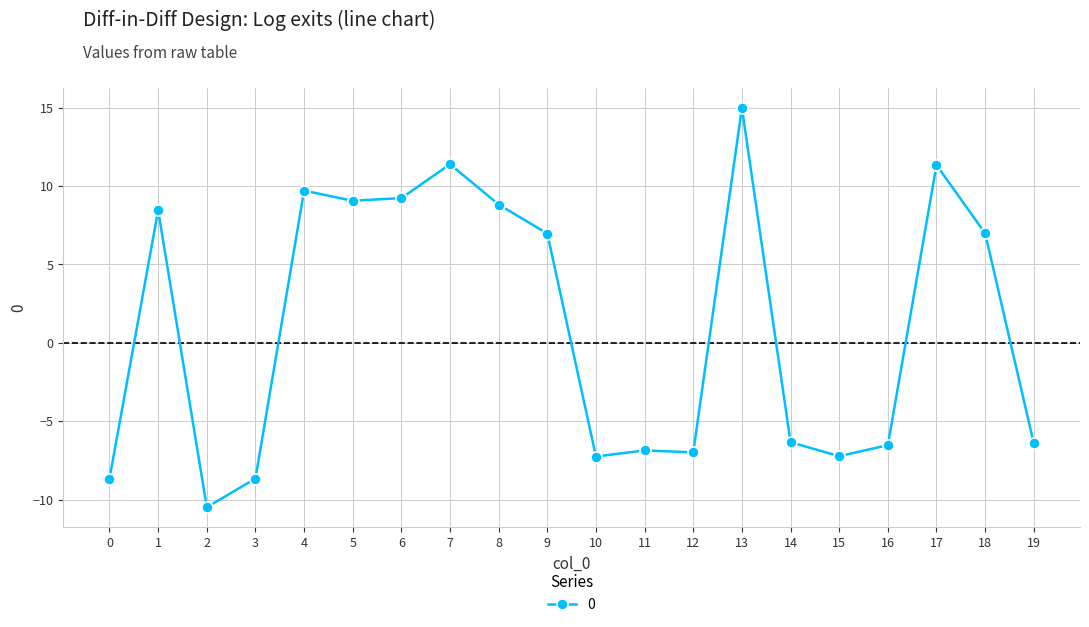

At which category does the data reach its first local valley?

2